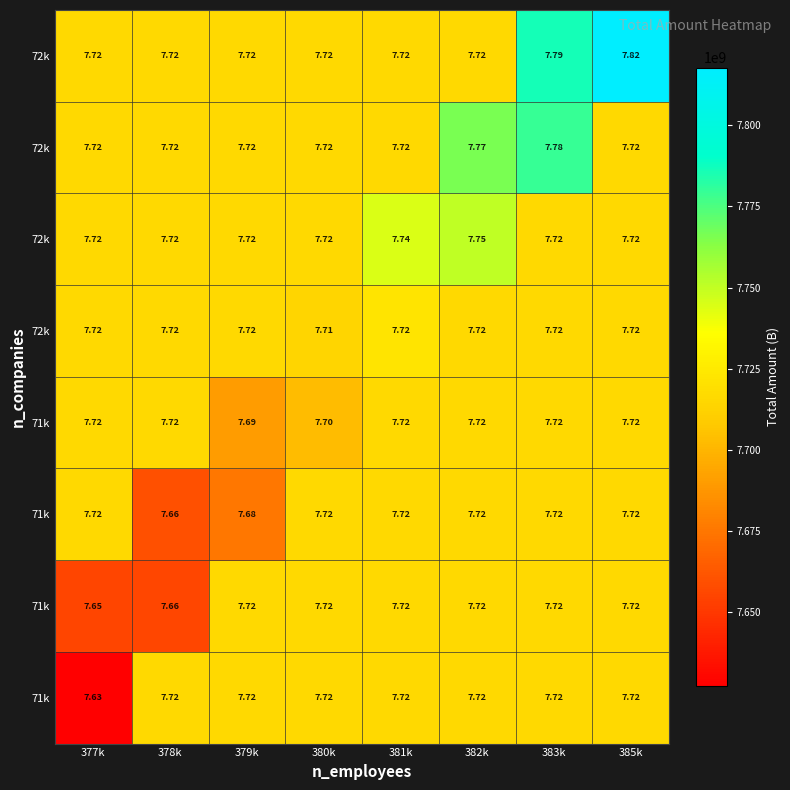

What is the total value across all series at 379k?

61663729677.1